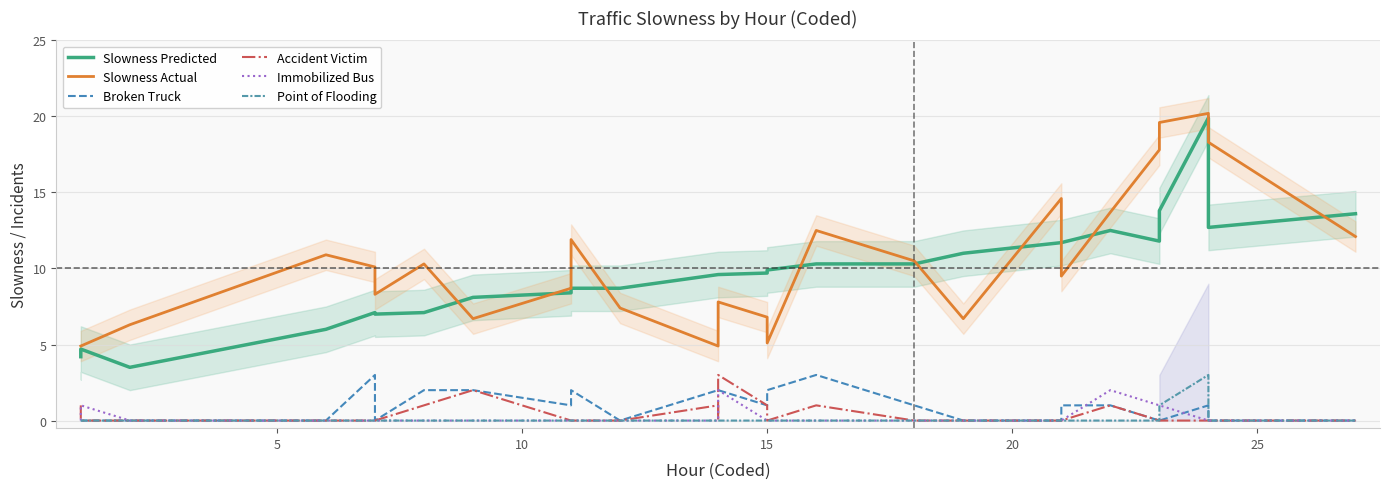

True or false: Slowness Actual and Accident Victim intersect in this chart.

False